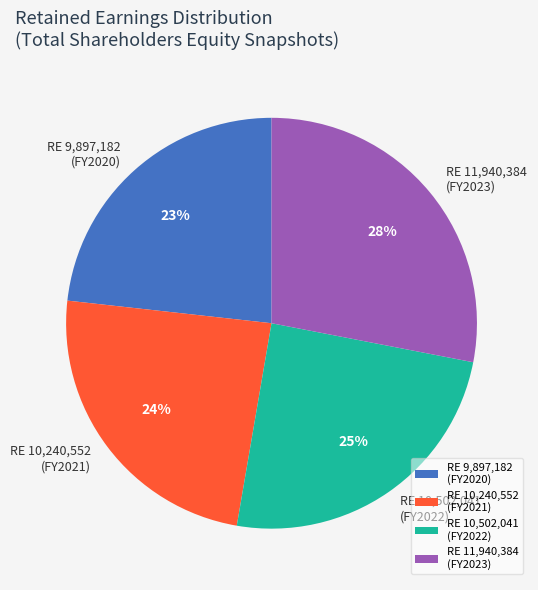

How many slices are in this pie chart?

4